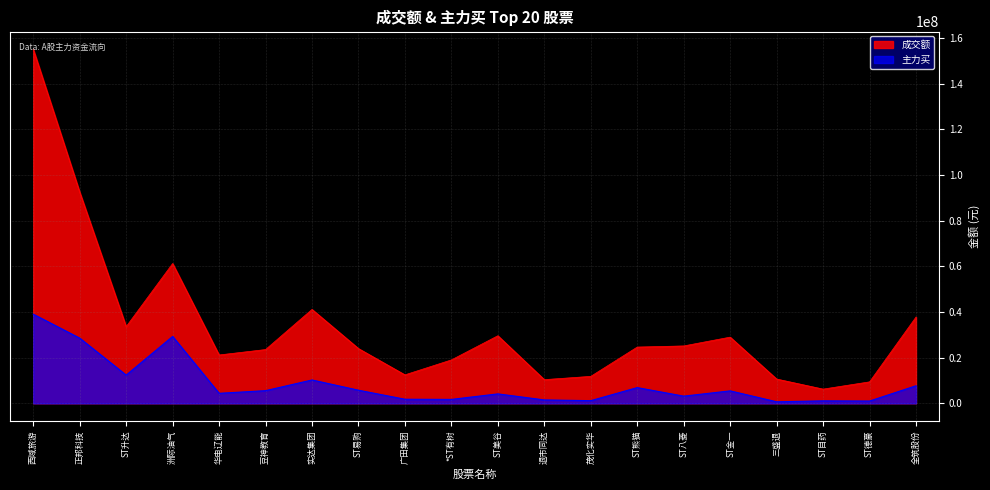

The value of 主力买 at 退市同达 is 1500651. True or false?

True